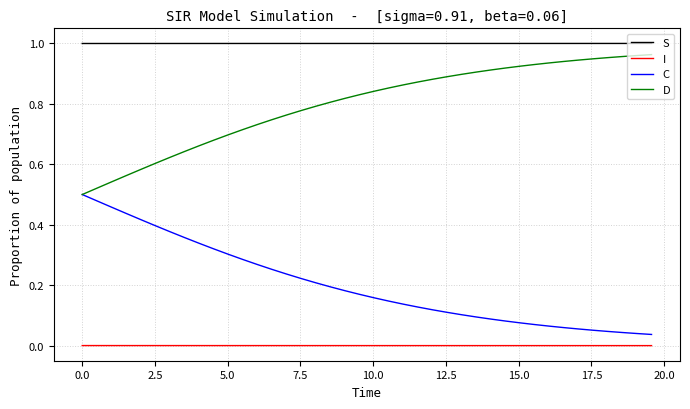

Which series has the largest total across all categories?

S